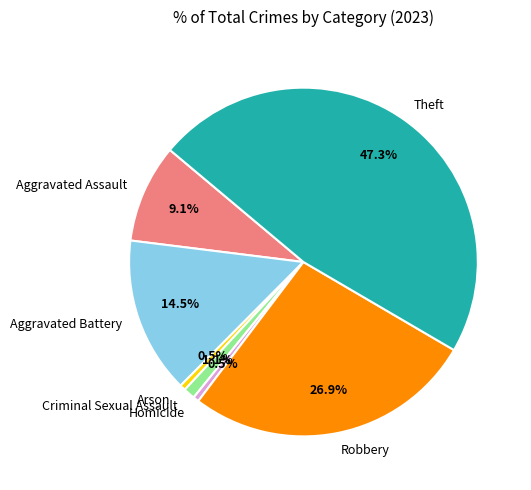

To the nearest percent, what percentage of the pie is Aggravated Assault?

9%